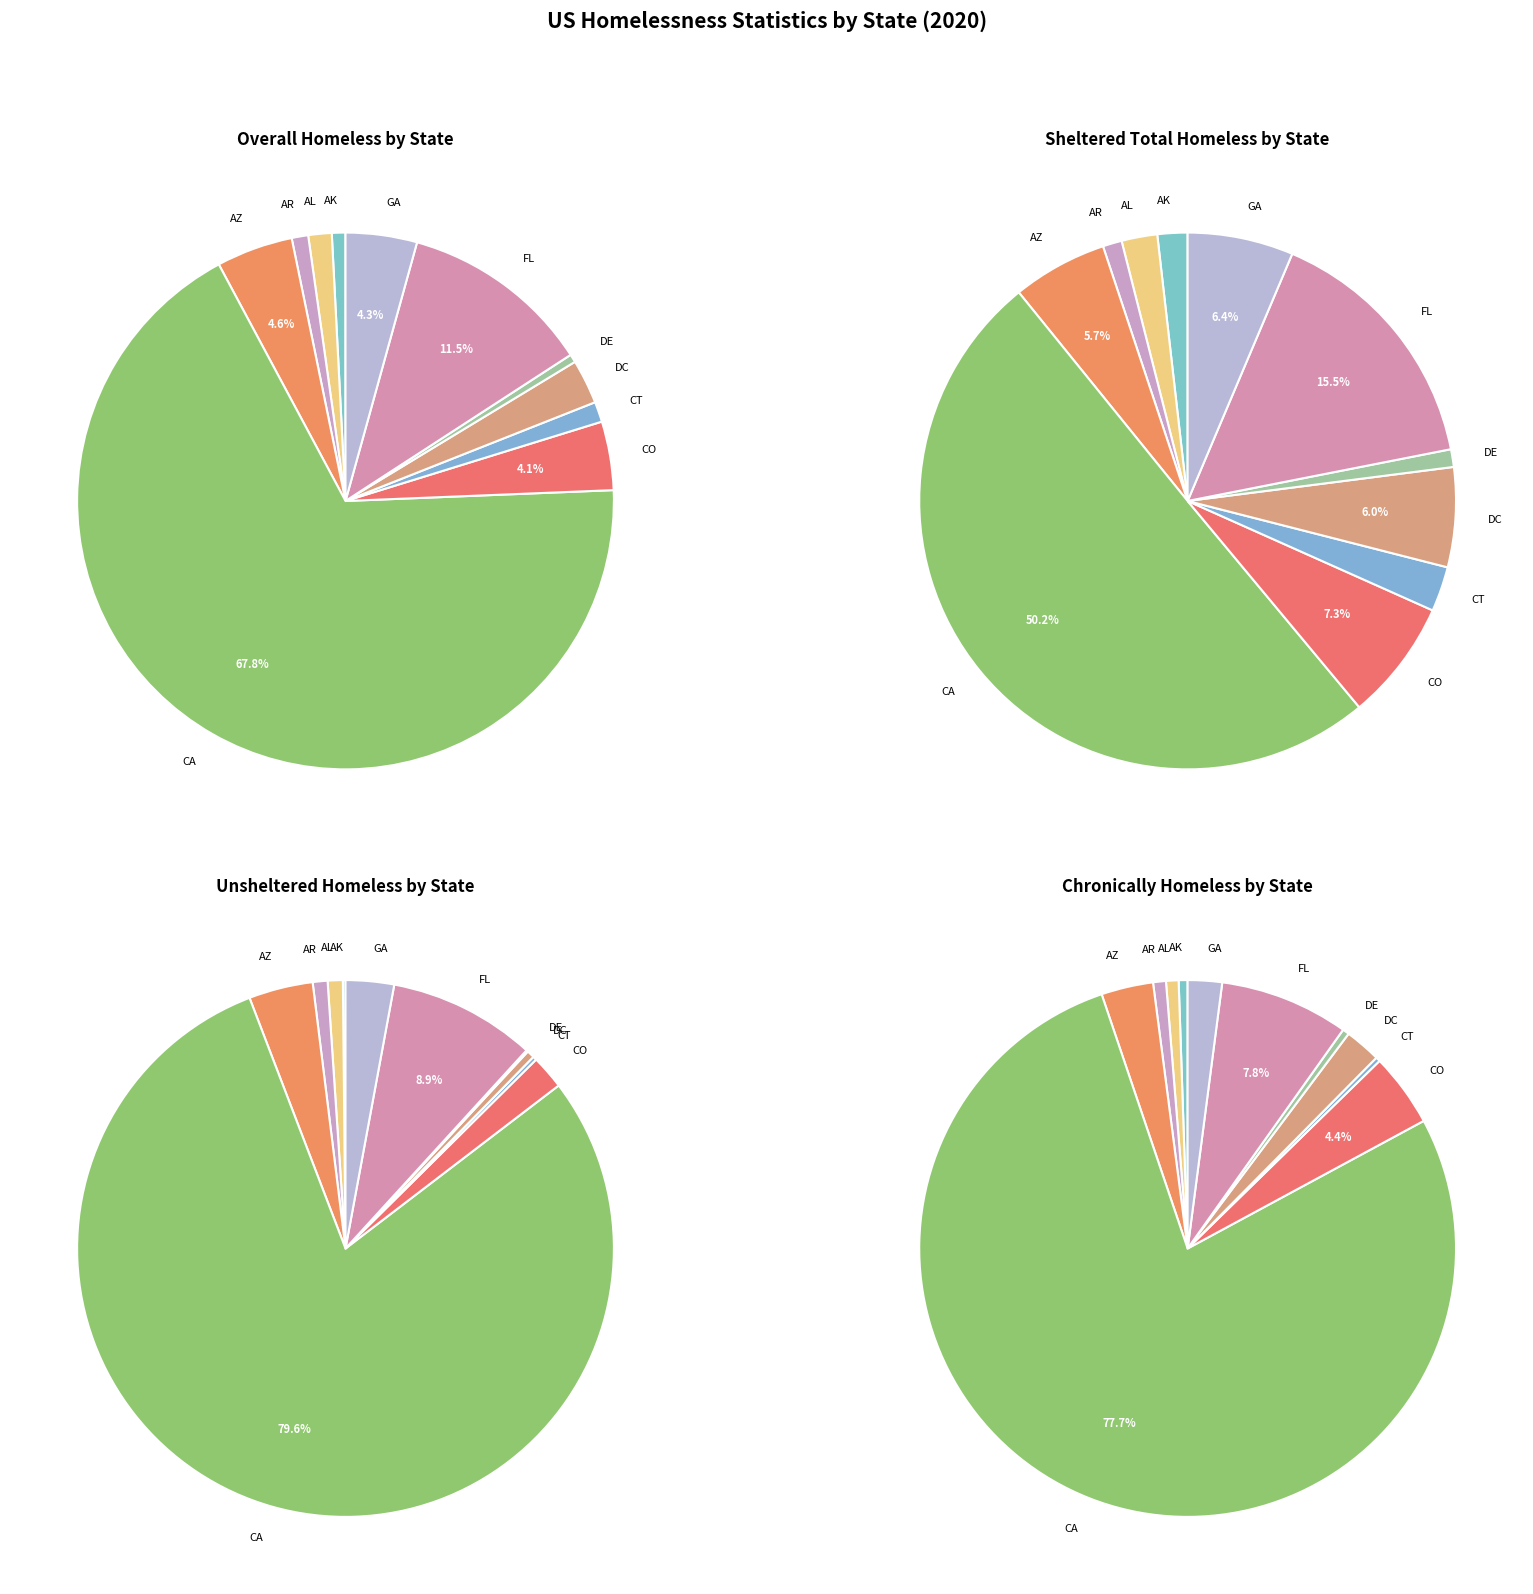

Is there any slice that represents more than half of the pie?

Yes